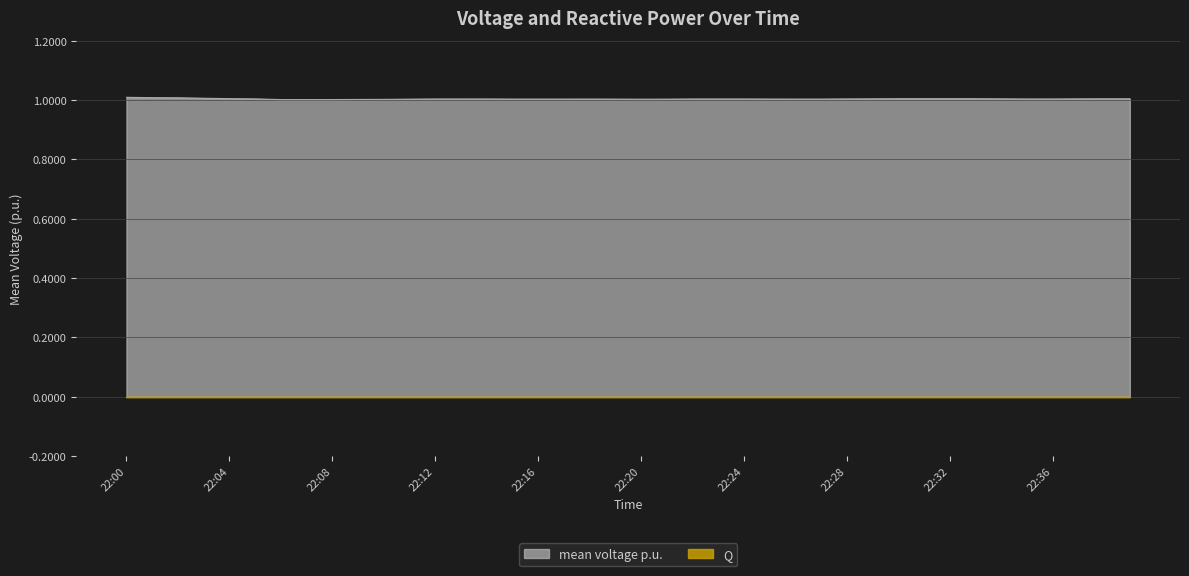

What is the maximum value shown in the chart?

1.0